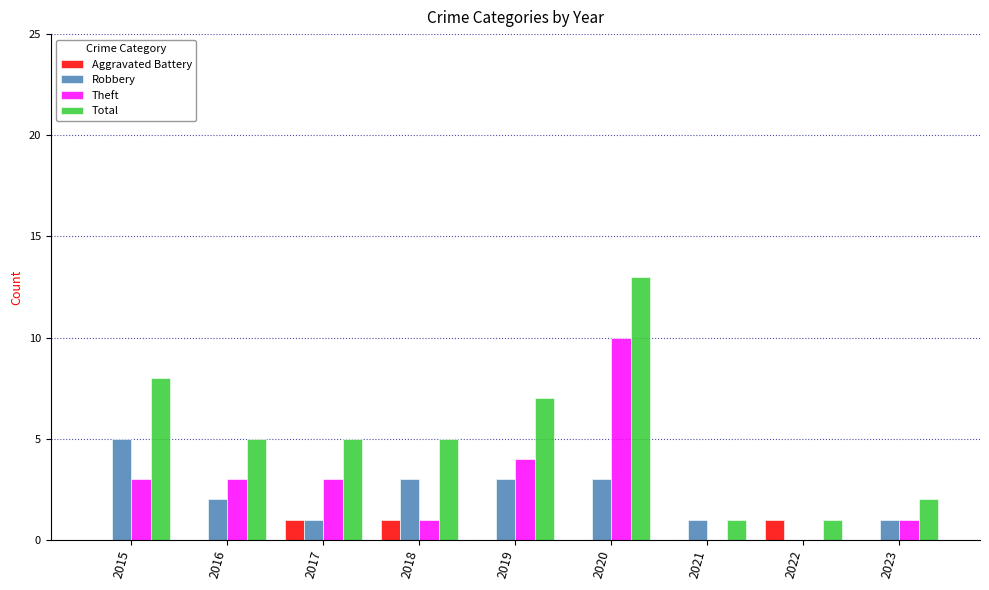

What is the sum of the Total values at 2018 and 2019?

12